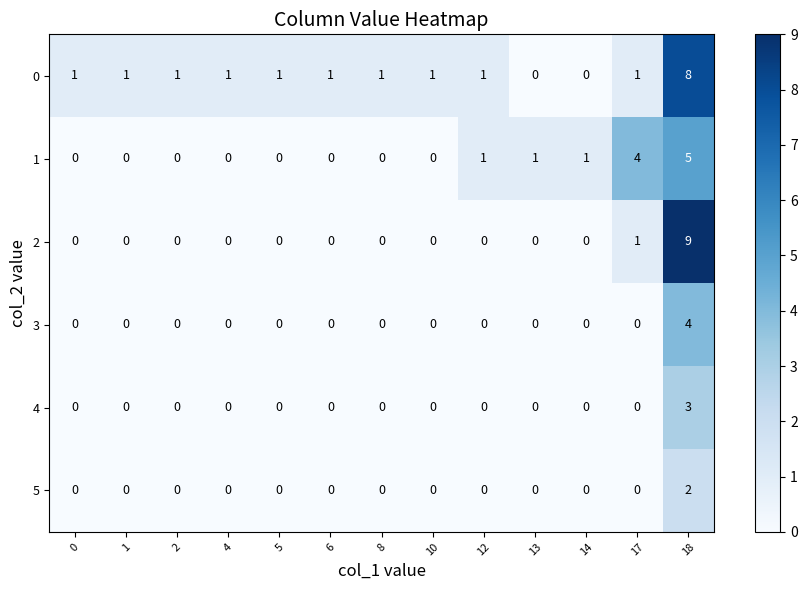

At which category is the sum across all series the highest?

18